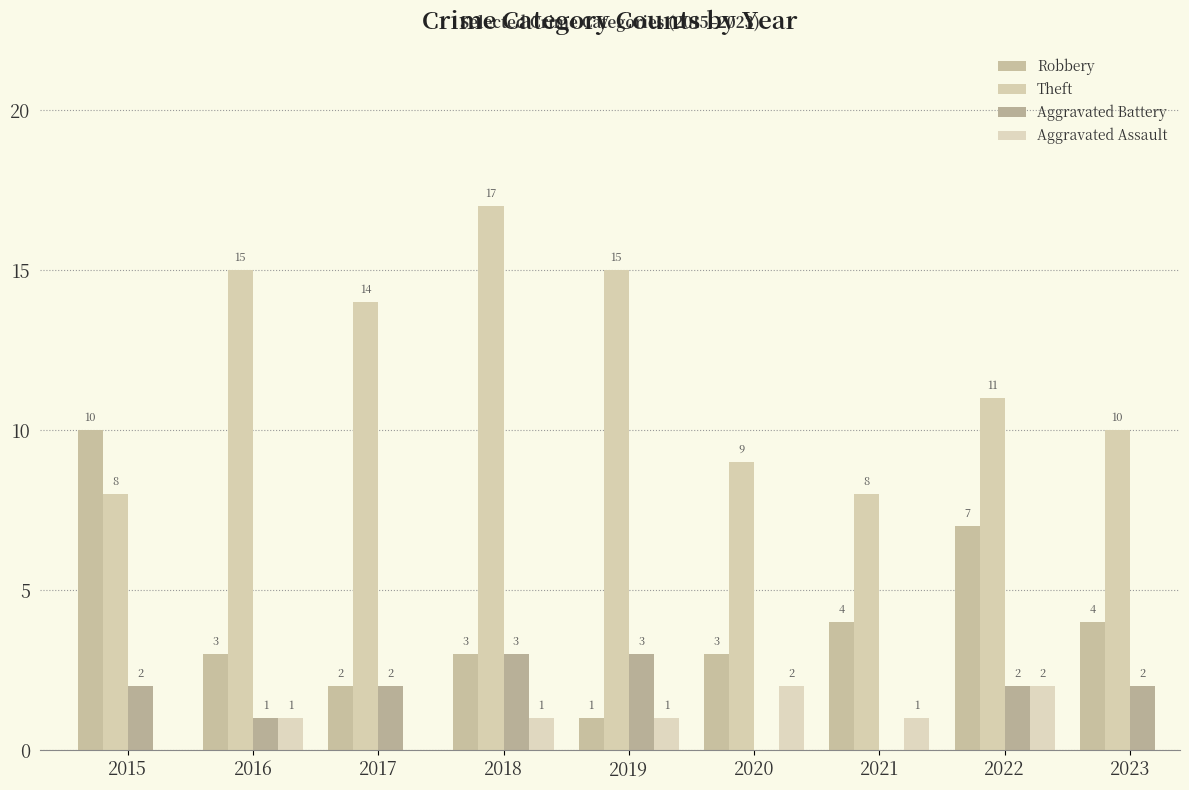

Reading left to right, what are all the values shown in this chart?

Robbery: 10	3	2	3	1	3	4	7	4
Theft: 8	15	14	17	15	9	8	11	10
Aggravated Battery: 2	1	2	3	3	0	0	2	2
Aggravated Assault: 0	1	0	1	1	2	1	2	0